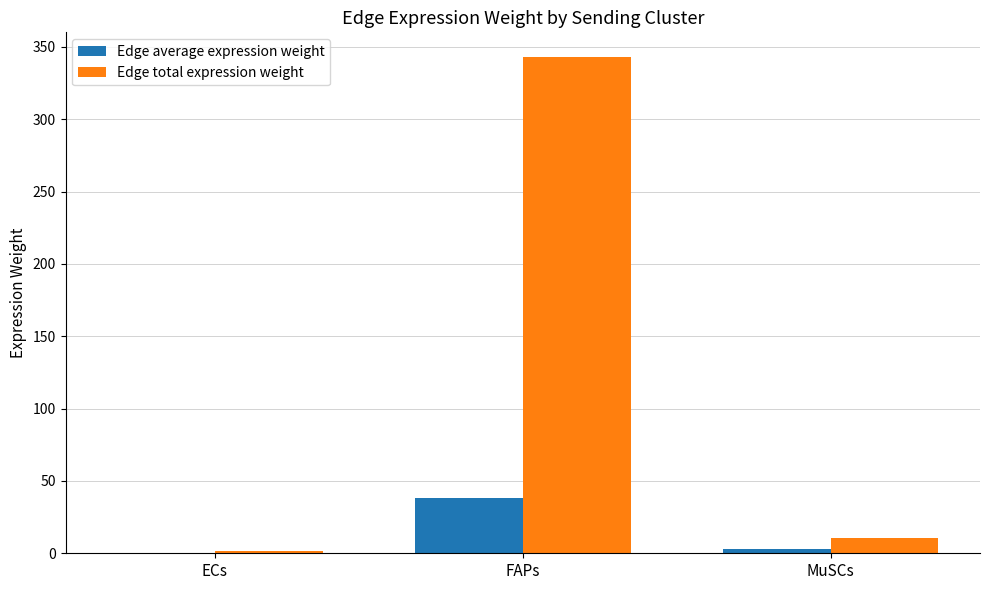

What is the maximum value for Edge total expression weight?

342.9